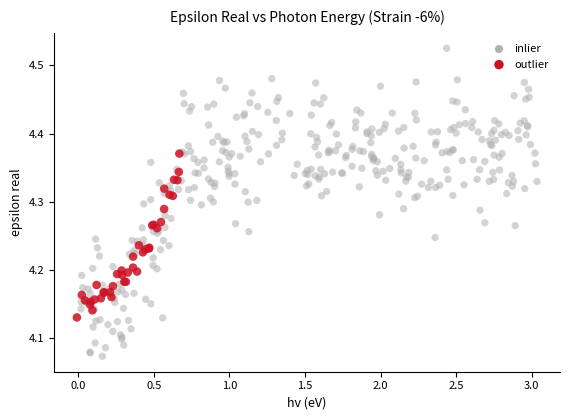

Which series contains the lowest Y value?

inlier